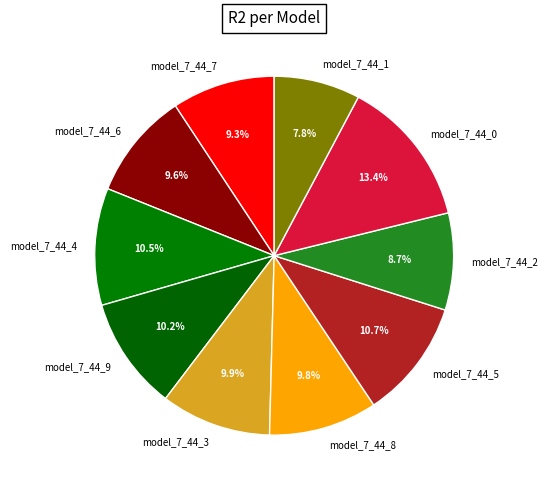

Which category has the biggest portion of the pie?

model_7_44_0